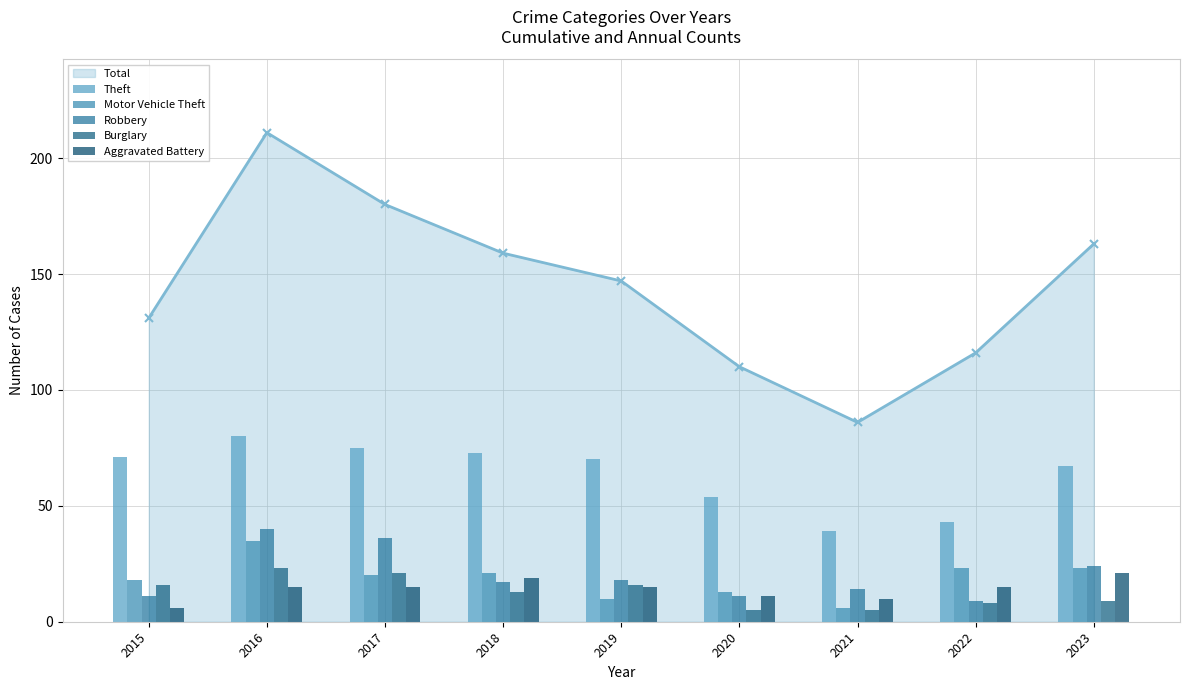

Reading right to left, list all the values displayed in this chart.

Total - line: 163	116	86	110	147	159	180	211	131
Theft: 67	43	39	54	70	73	75	80	71
Motor Vehicle Theft: 23	23	6	13	10	21	20	35	18
Robbery: 24	9	14	11	18	17	36	40	11
Burglary: 9	8	5	5	16	13	21	23	16
Aggravated Battery: 21	15	10	11	15	19	15	15	6